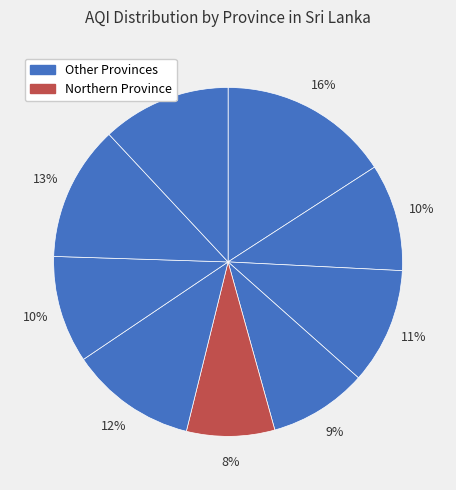

How many slices are in this pie chart?

9